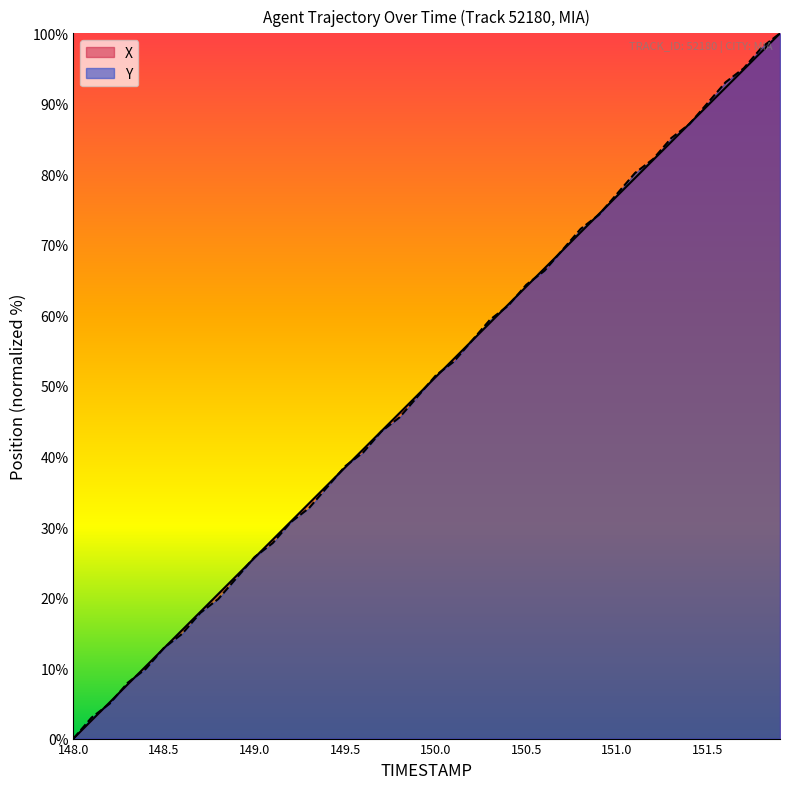

What is the maximum value for X?

100.0